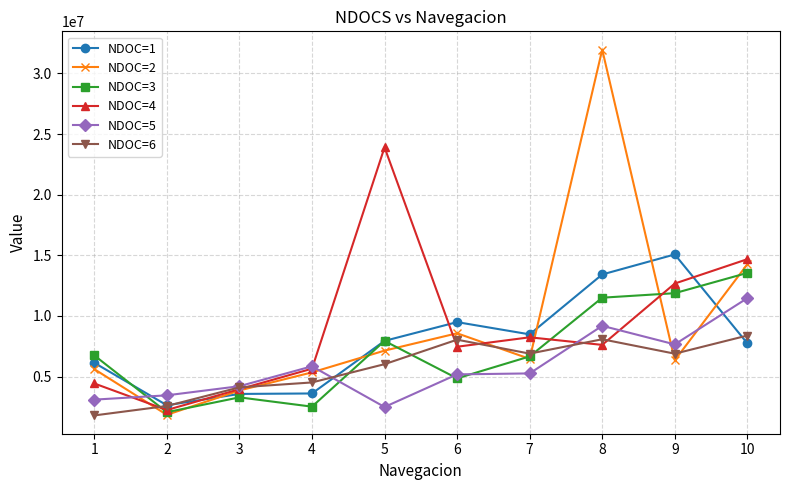

Which series has the largest range (max minus min)?

NDOC=2